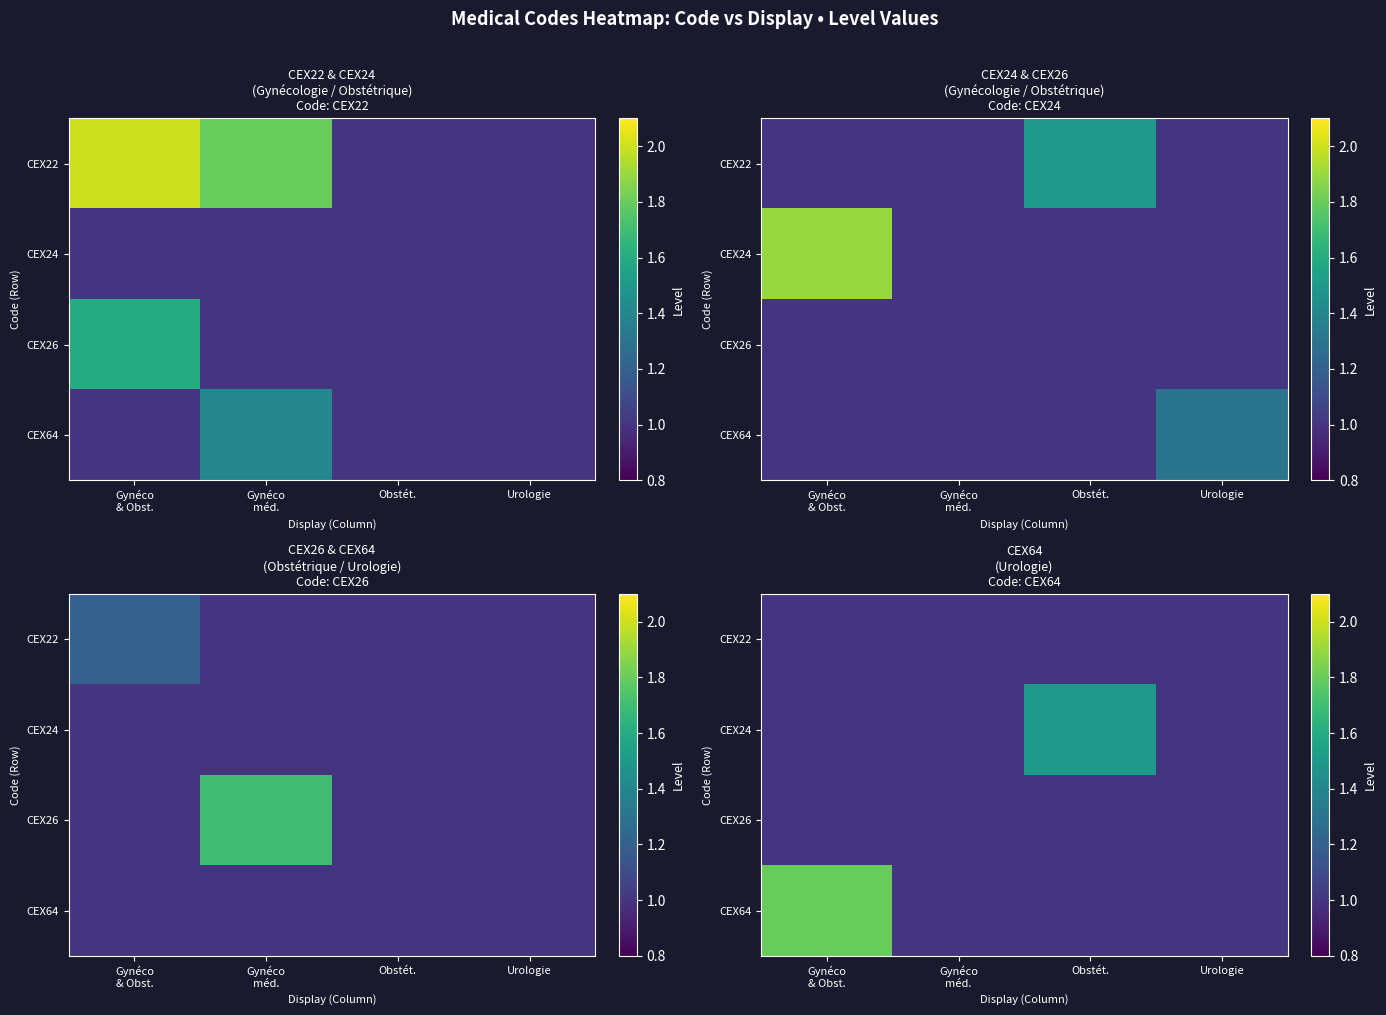

True or false: CEX26 has a value of 0.2 at Urologie.

False